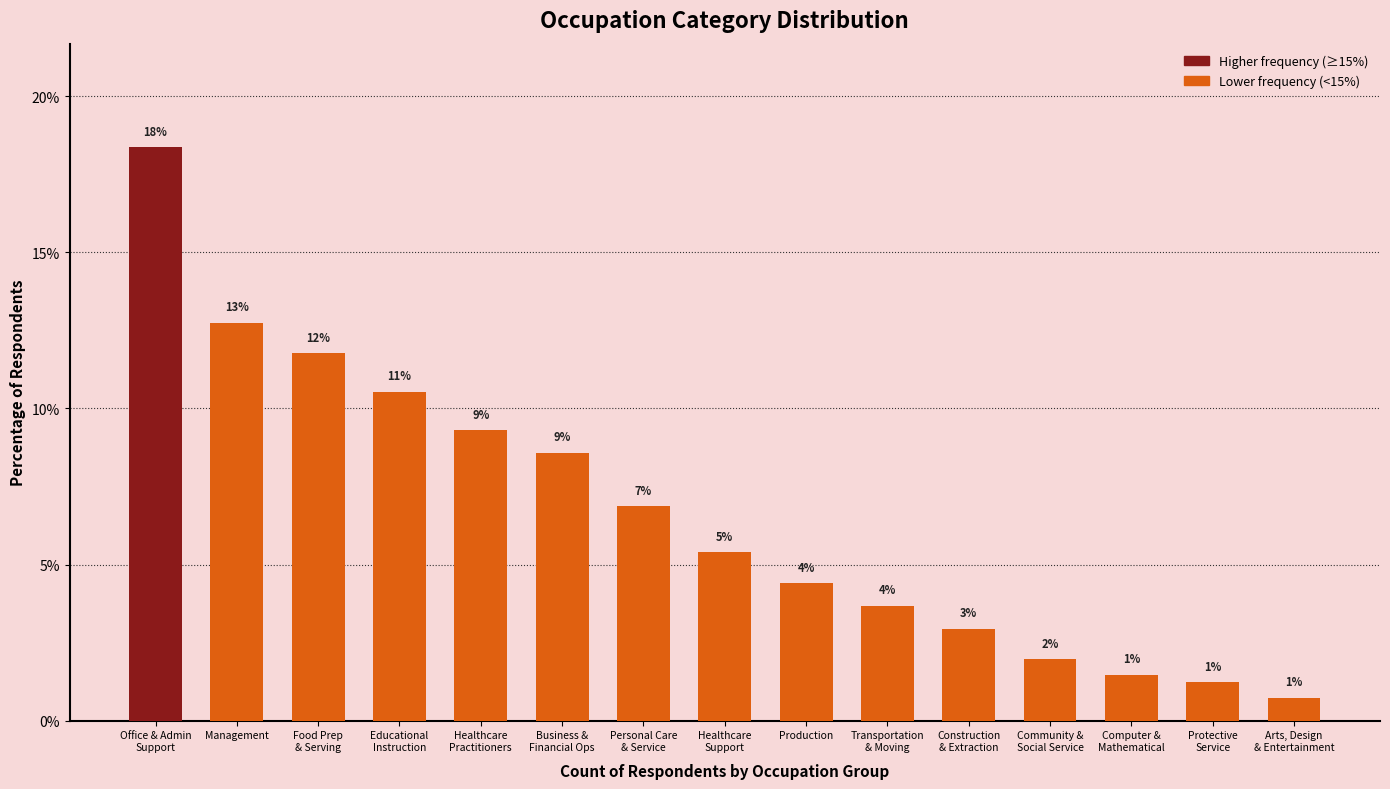

Does the chart contain any negative values?

No